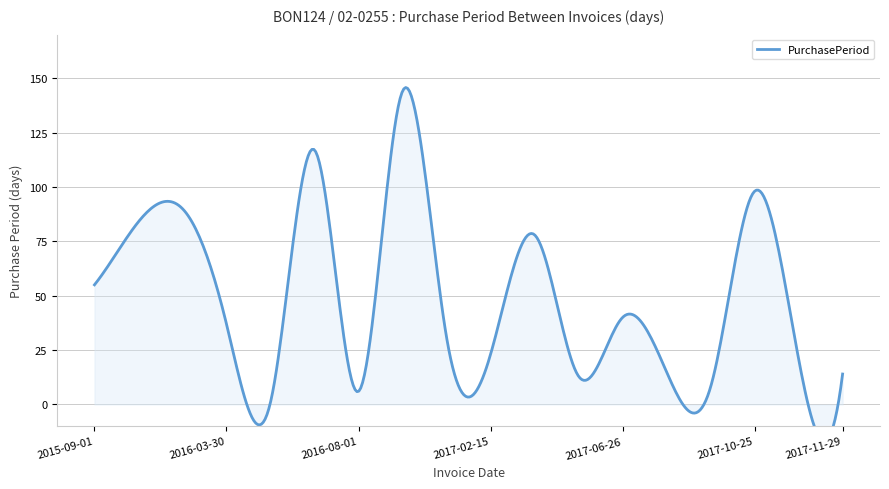

The chart shows a value of 84 at 2015-11-24. True or false?

True